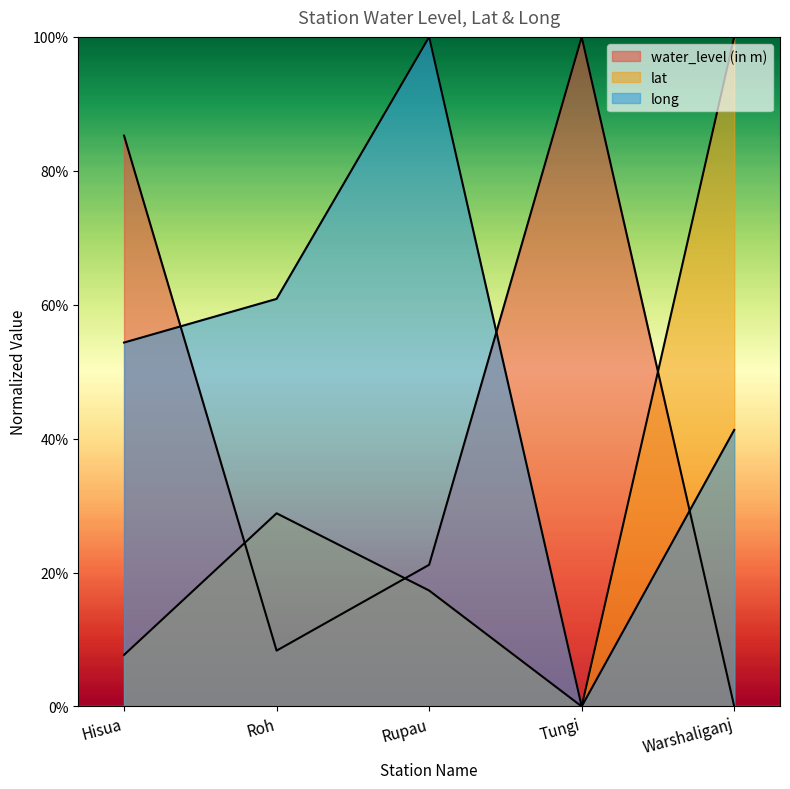

At Hisua, list the series in order from largest to smallest.

water_level (in m), long, lat